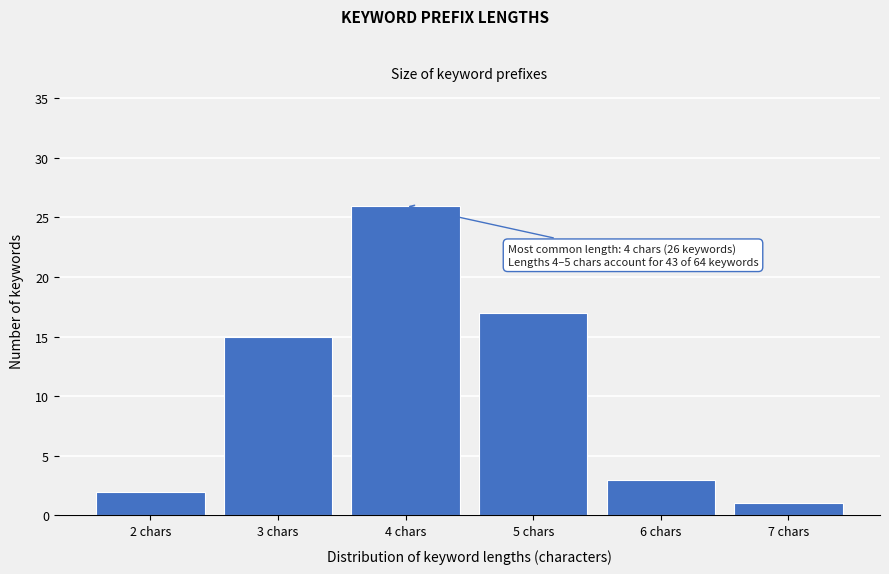

Reading left to right, list all the values displayed in this chart.

2	15	26	17	3	1